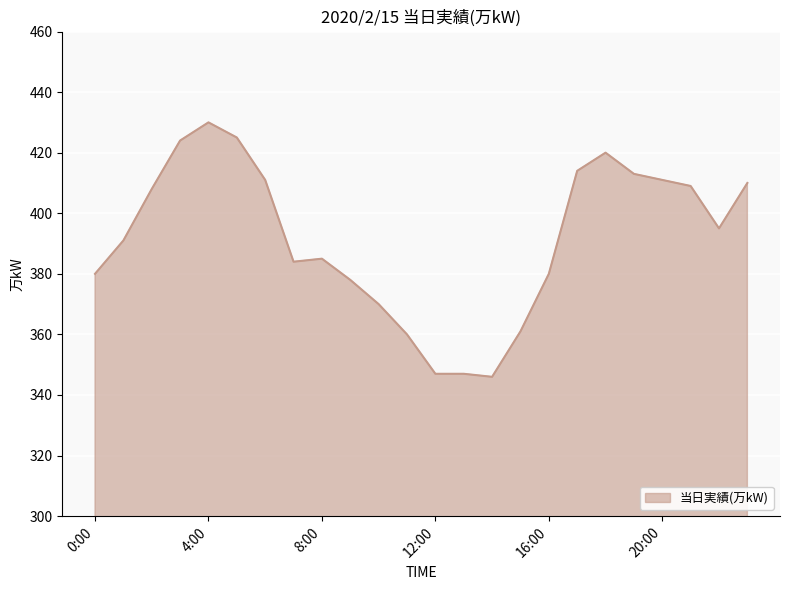

What is the greatest value displayed?

430